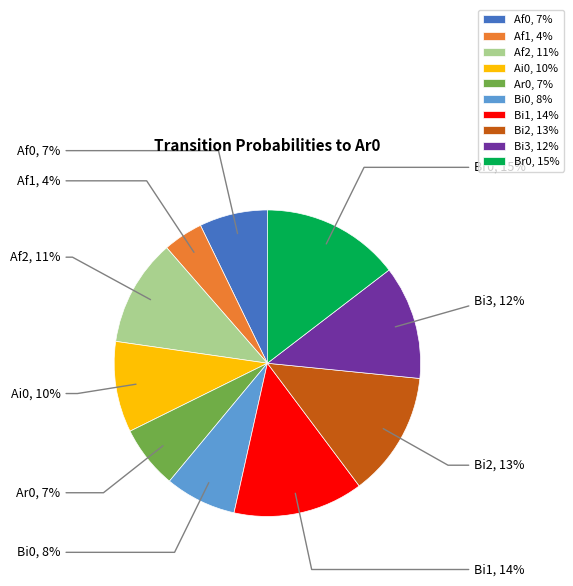

What is the smallest slice in the pie chart?

Af1